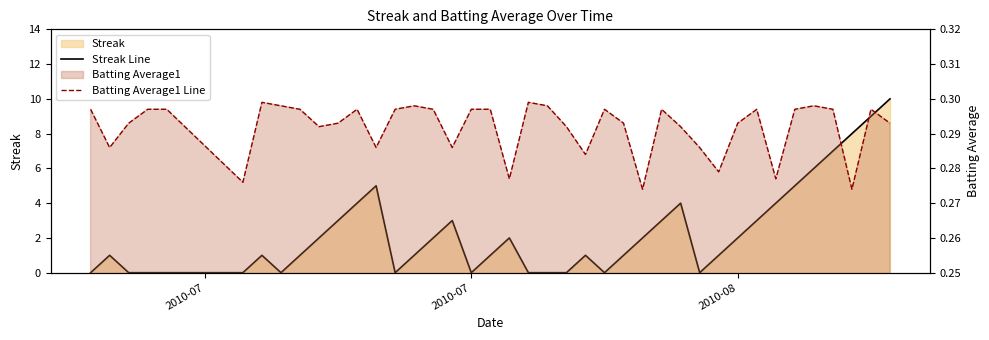

At how many categories does at least one series exceed 1?

19